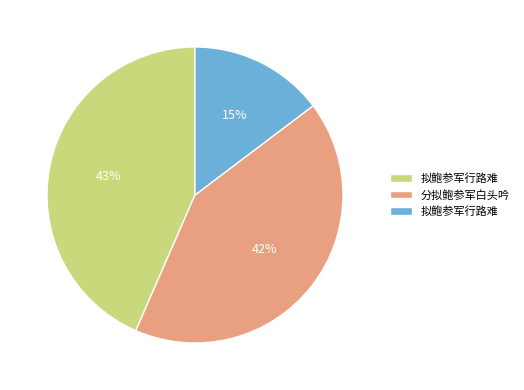

Is there any slice that represents more than half of the pie?

No